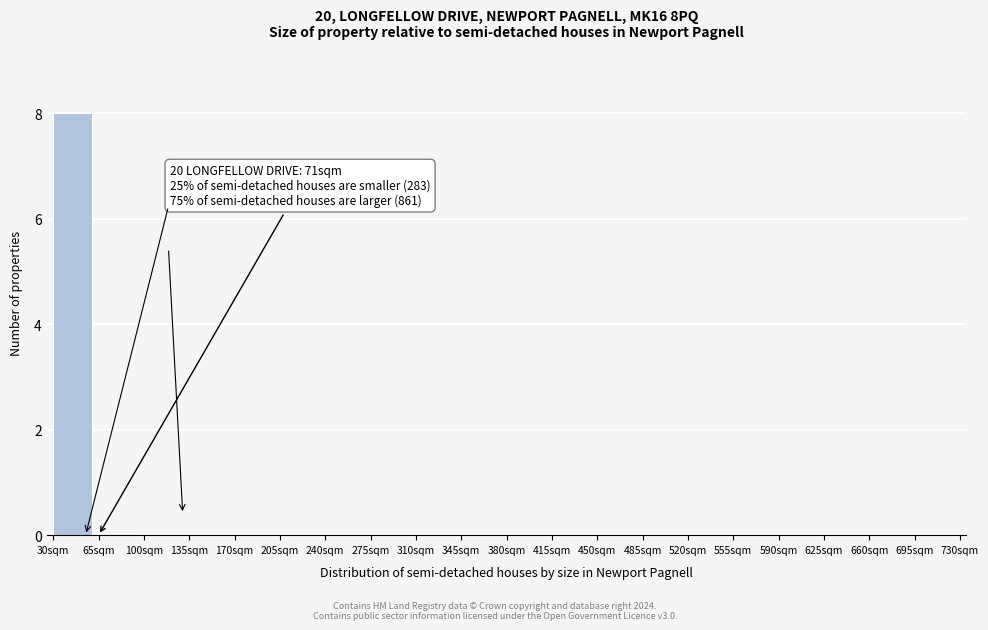

Over which range of the x-axis is the bar tallest?

30 to 65